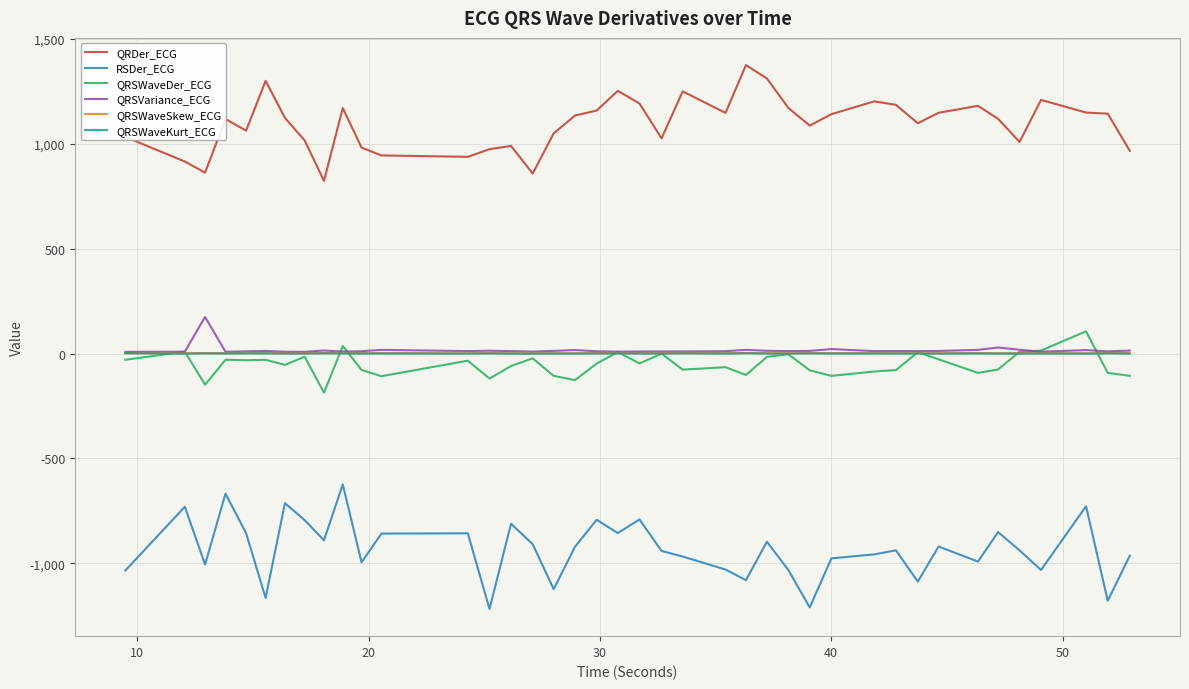

What is the sum of all QRDer_ECG values?

43789.0